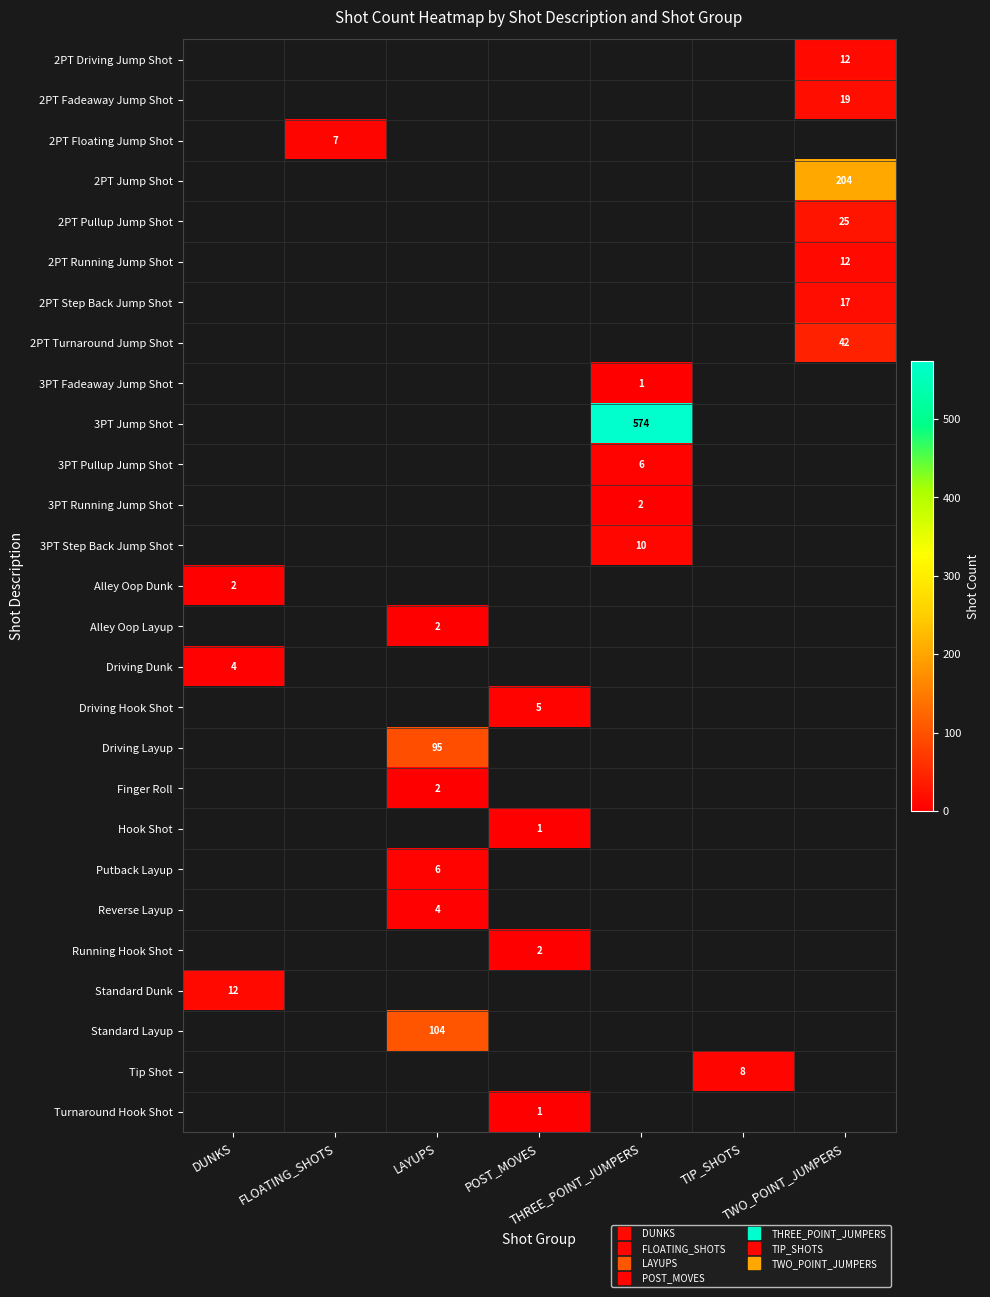

Which has a higher value, POST_MOVES or FLOATING_SHOTS?

FLOATING_SHOTS